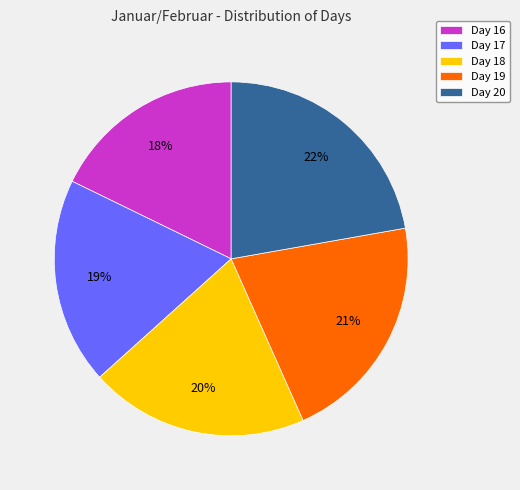

Which has a higher value, Day 16 or Day 17?

Day 17